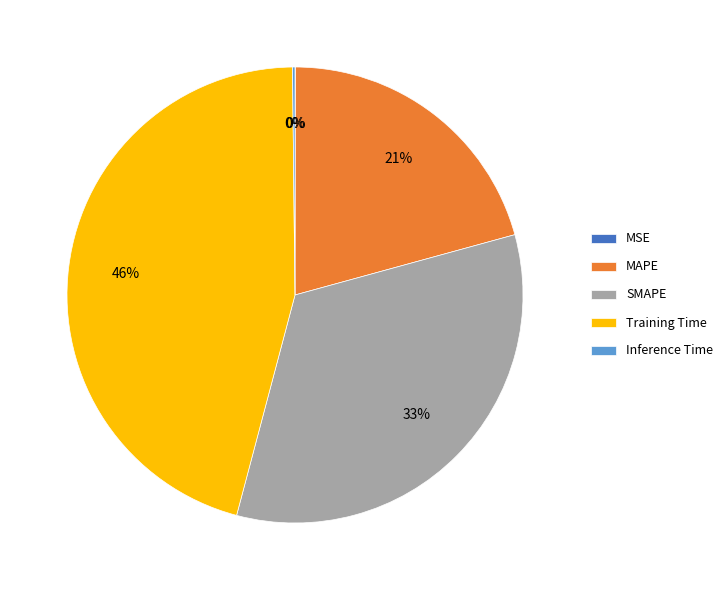

Is there a majority slice in this chart?

No